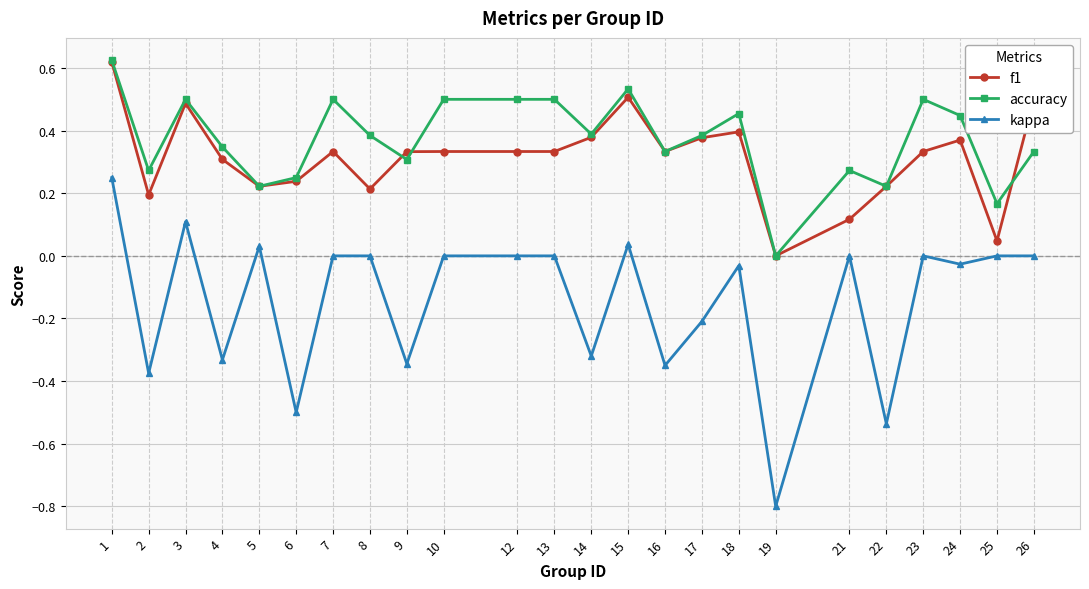

True or false: accuracy and kappa intersect in this chart.

False